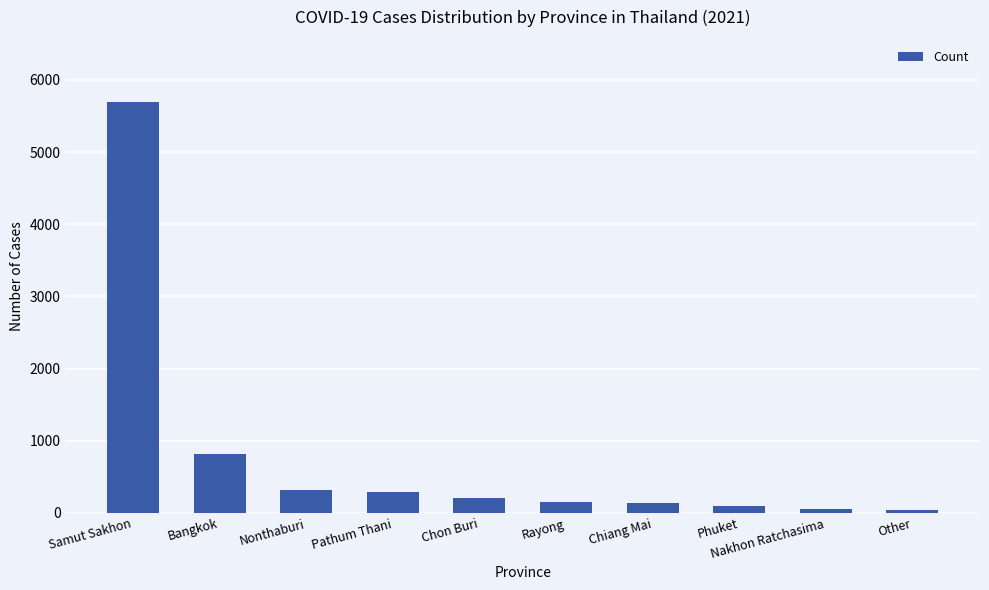

Is it true that the value at Rayong is 156?

True